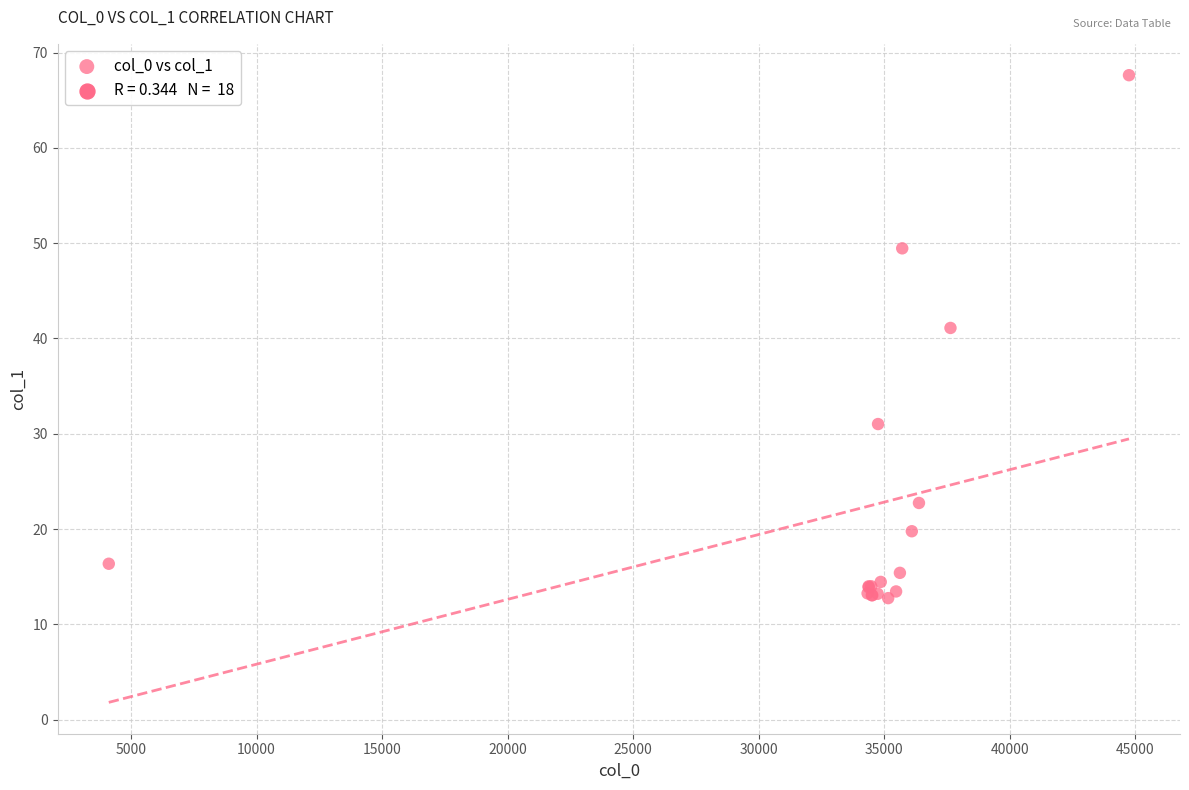

What Y value in the scatter plot is closest to 40?

41.1